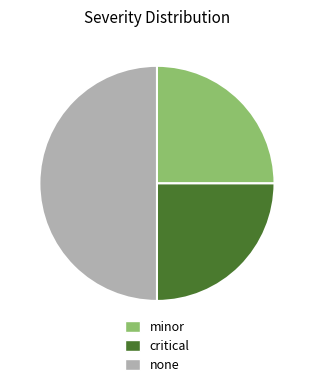

True or false: minor accounts for 25% of the total.

True